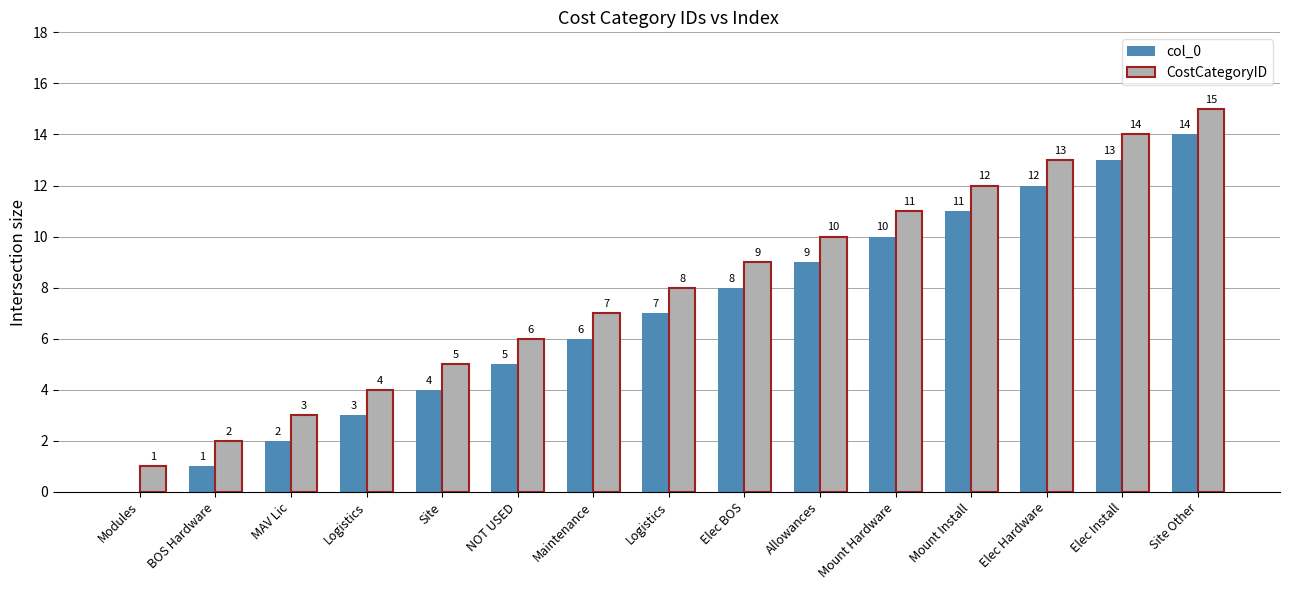

What is the total value across all series at MAV Lic?

5